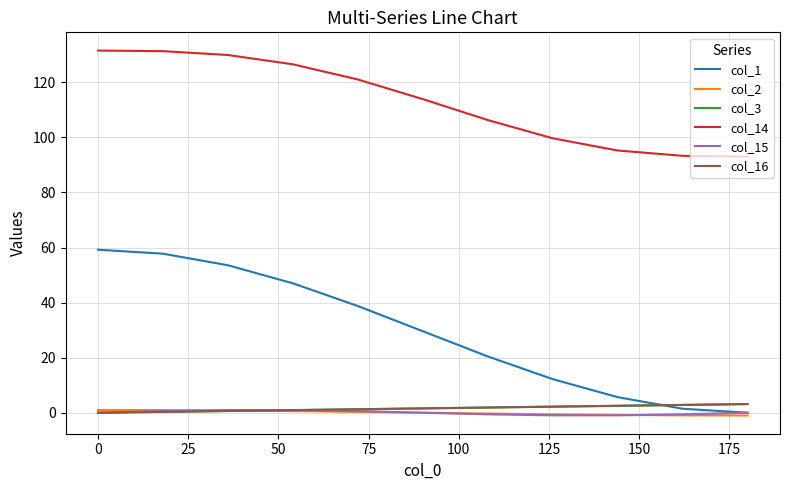

Does the chart have visible grid lines?

Yes